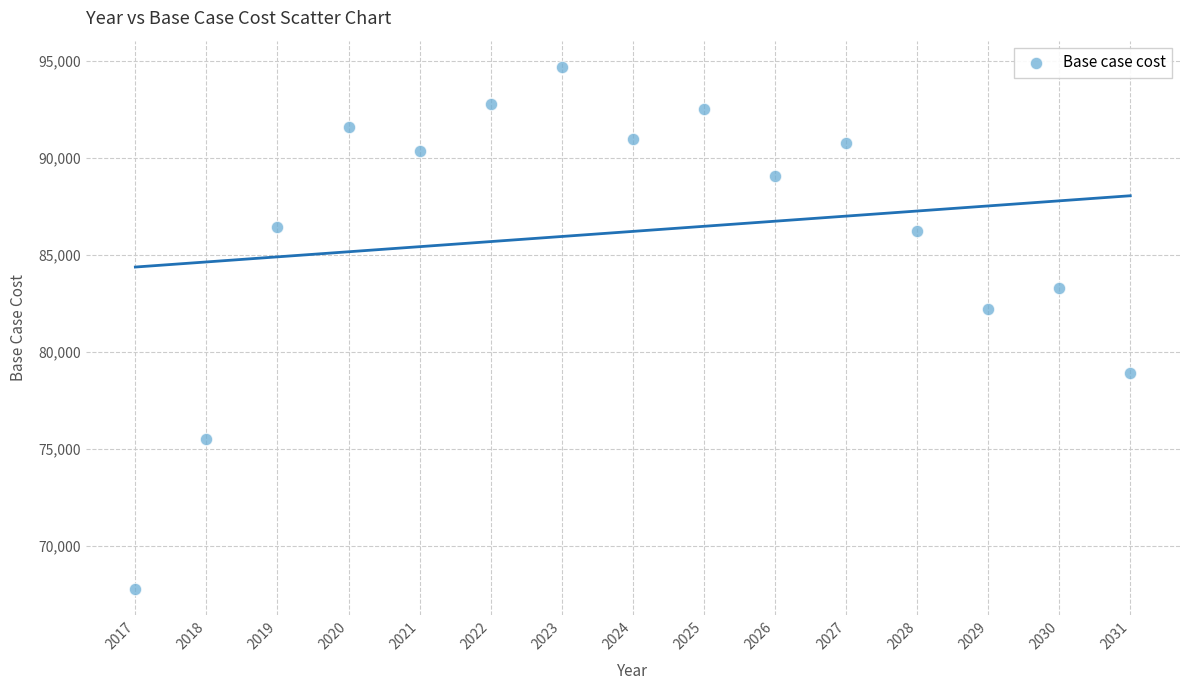

What Y value in the scatter plot is closest to 81231?

82206.3